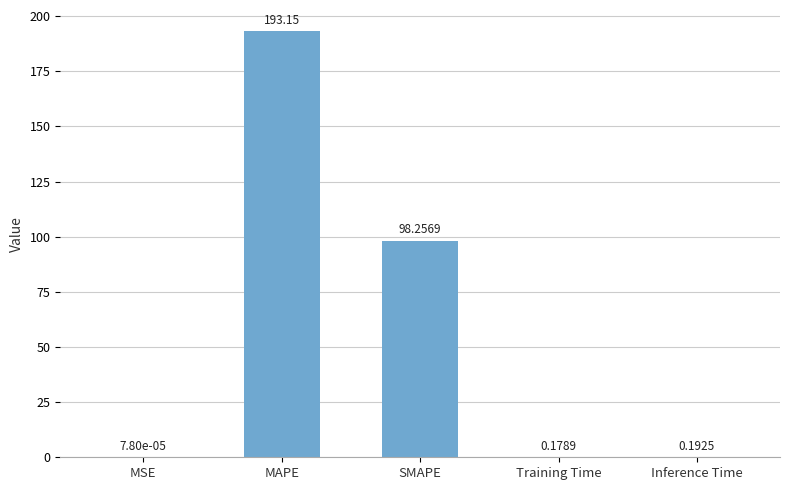

Which label corresponds to the largest value in the chart?

MAPE